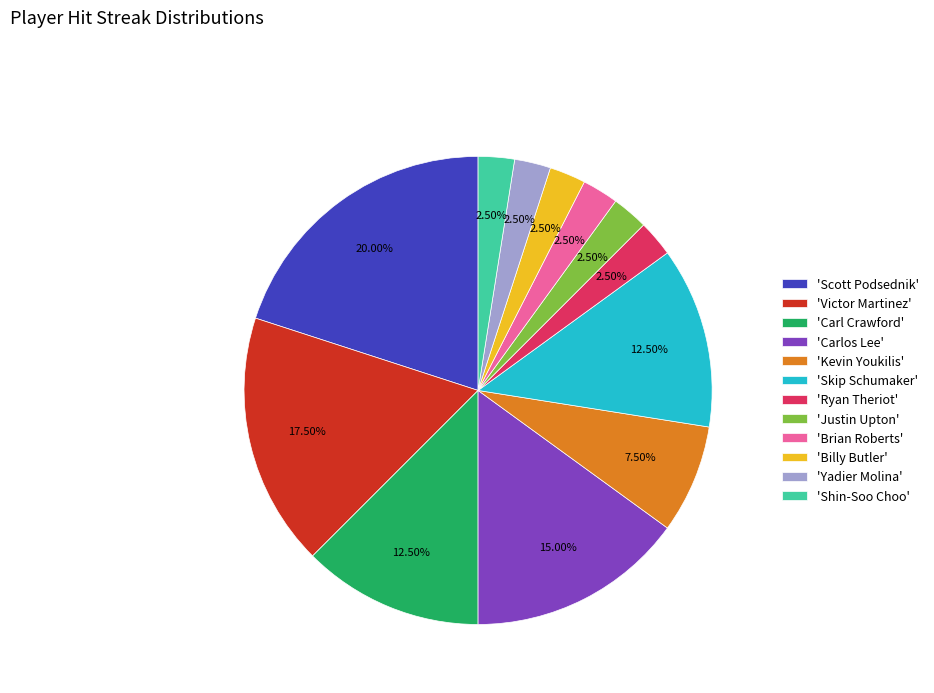

Do 'Carl Crawford' and 'Yadier Molina' together represent more than half of the pie?

No